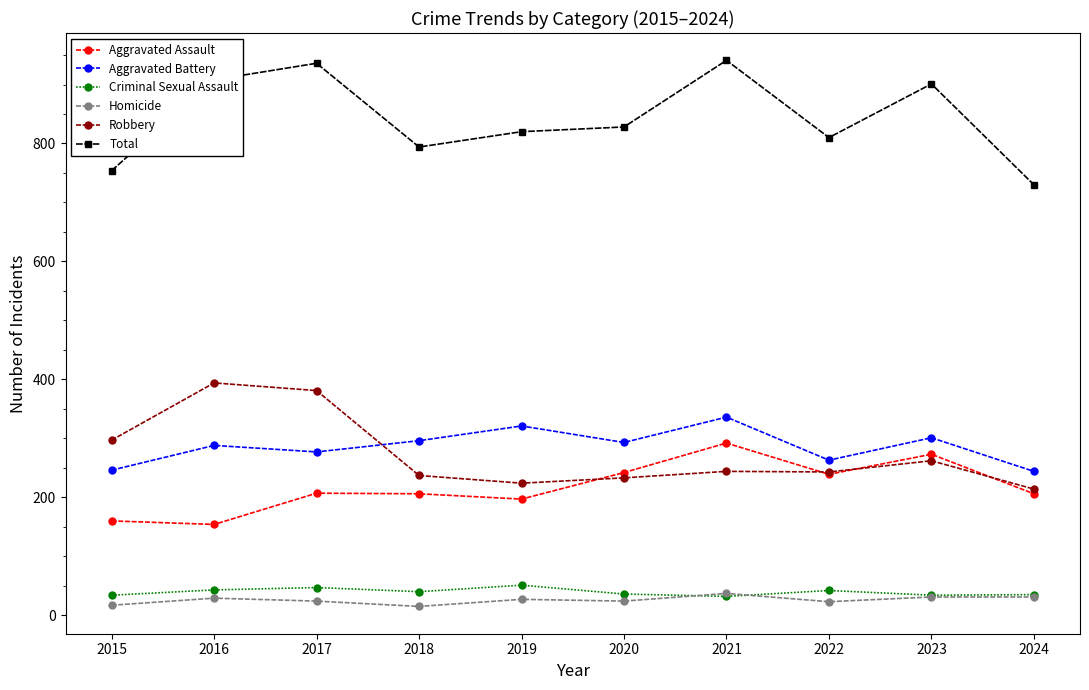

What is the value of the Criminal Sexual Assault point at the 6th from the left?

36